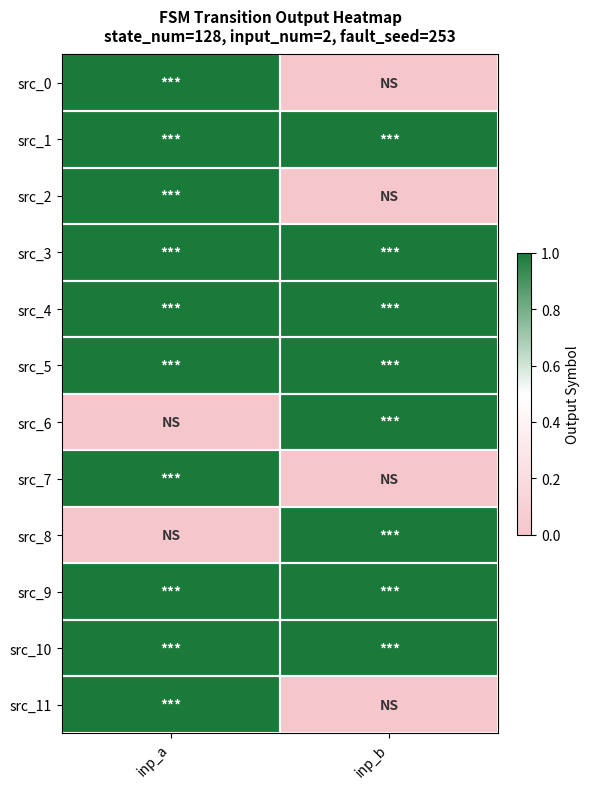

Rank the series by their maximum value, from lowest to highest.

src_0, src_1, src_2, src_3, src_4, src_5, src_6, src_7, src_8, src_9, src_10, src_11